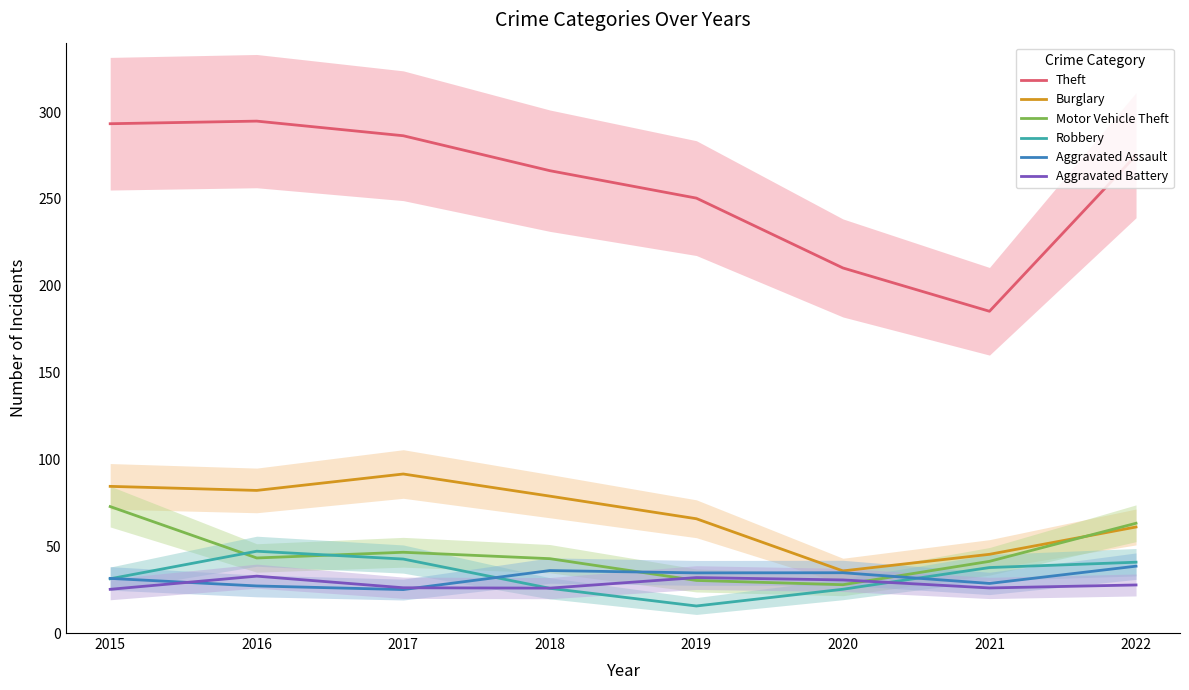

What is the sum of all Aggravated Assault values?

256.0